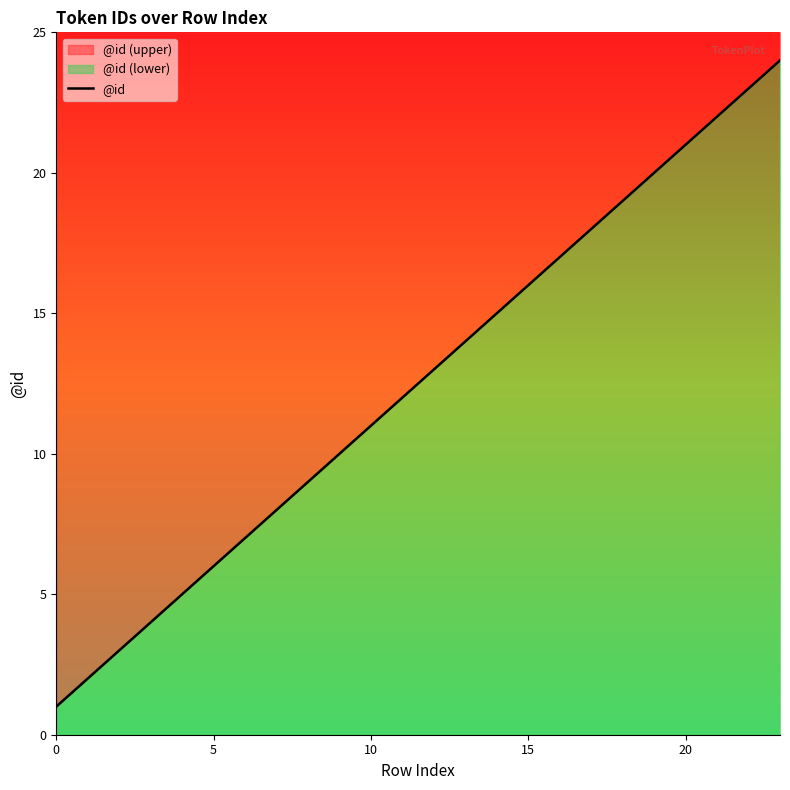

At which label is the value closest to 12?

11